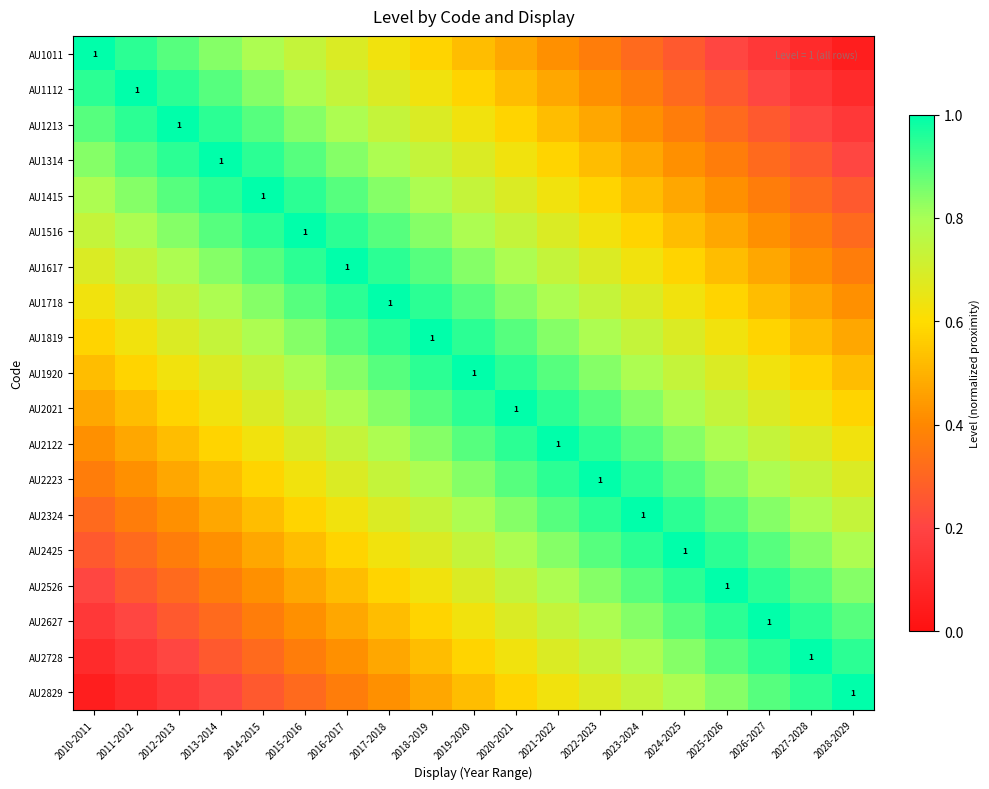

The value of AU2122 at 2020-2021 is 0.9. True or false?

True